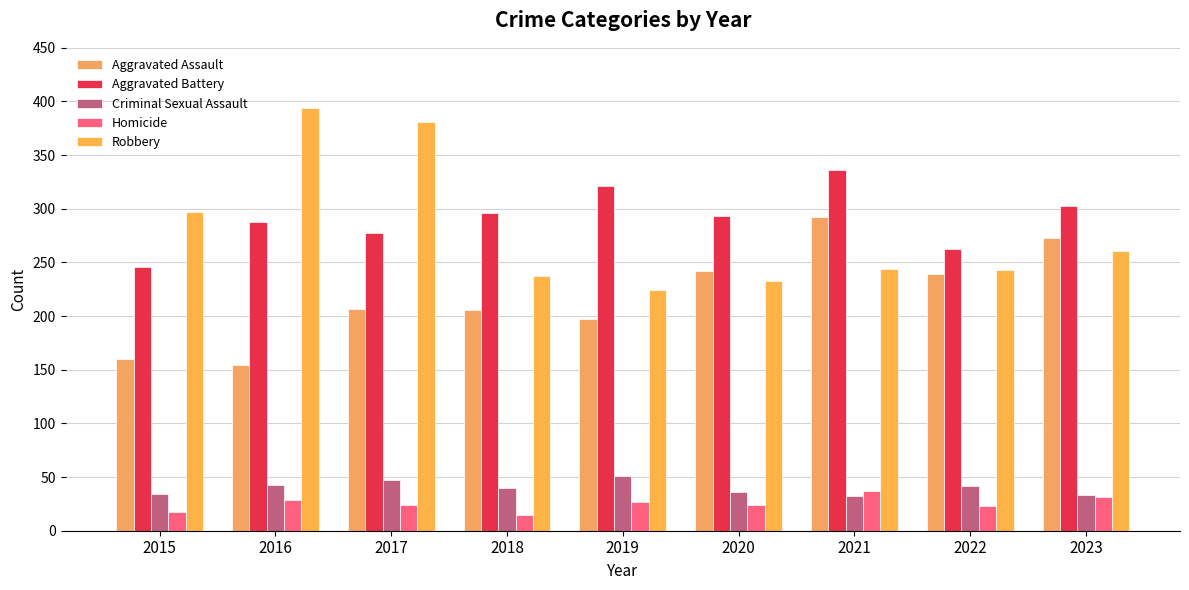

What is the average value of the Homicide series?

25